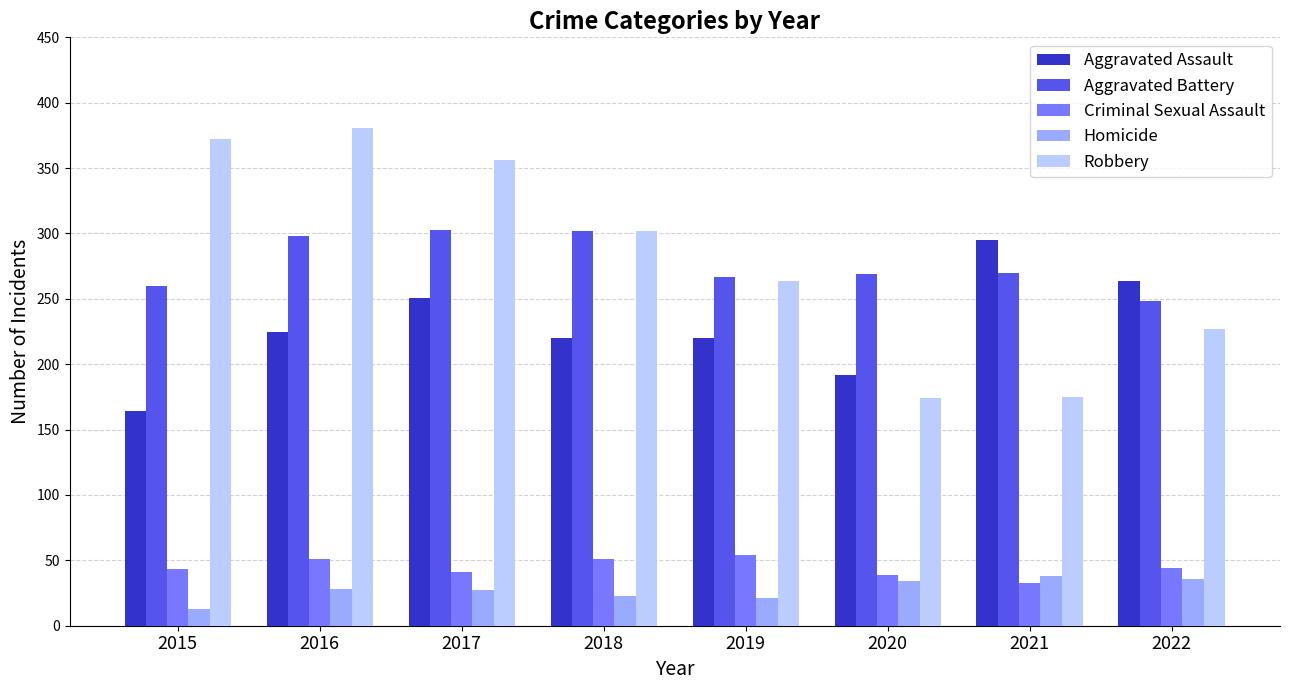

What are all the series names shown in the legend?

Aggravated Assault, Aggravated Battery, Criminal Sexual Assault, Homicide, Robbery